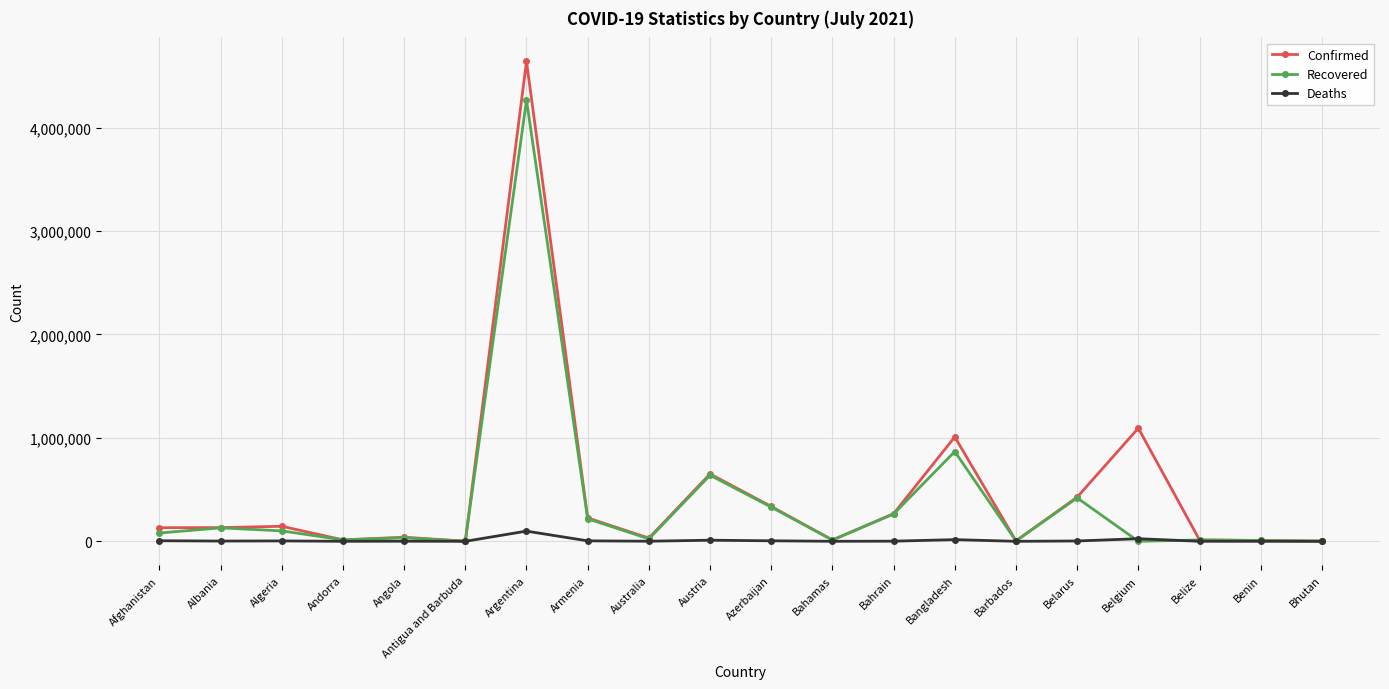

Which series has the largest range (max minus min)?

Confirmed